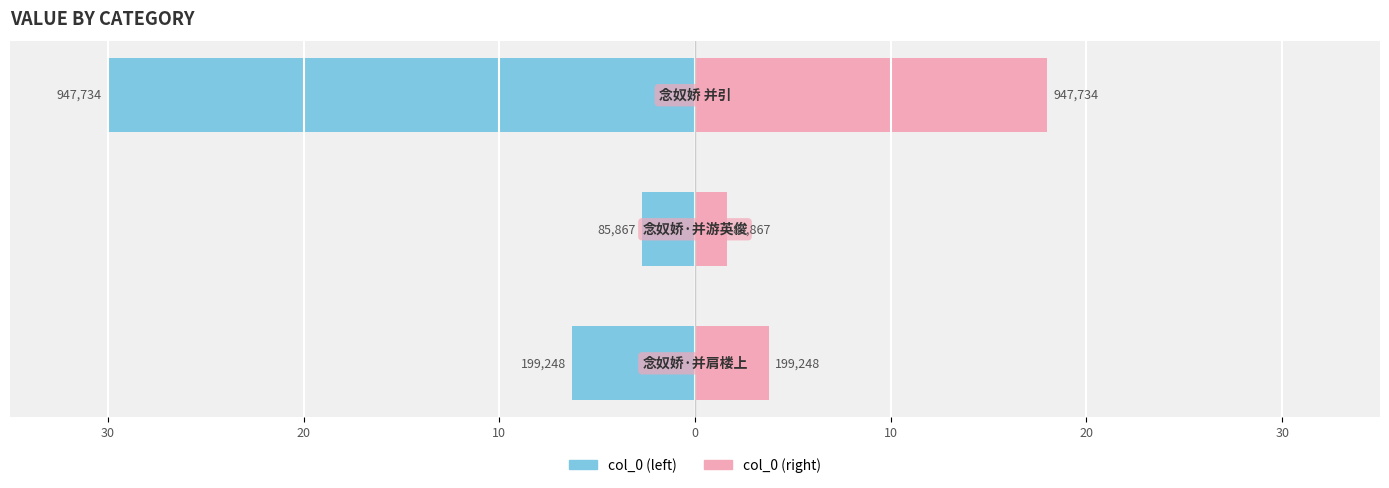

What is the value of the col_0 (left) bar at the 2nd from the left?

-2.7